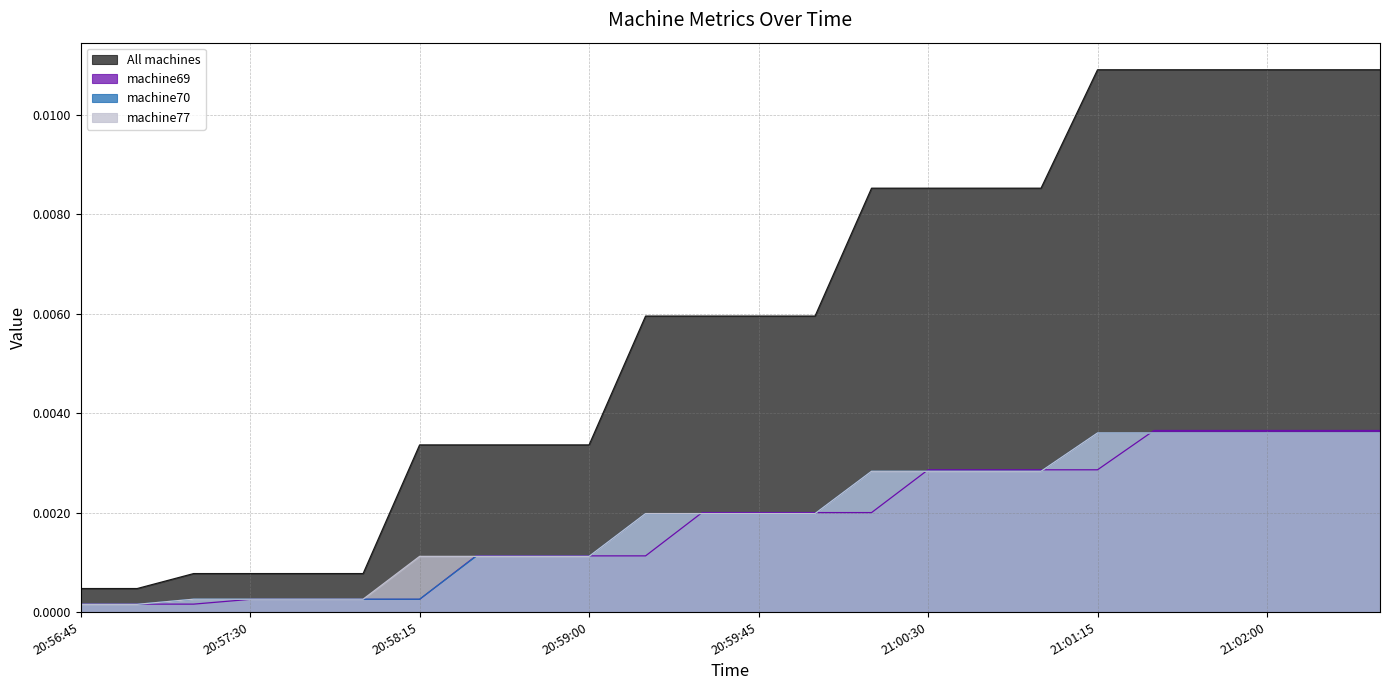

At 21:01:45, list the series in order from largest to smallest.

All machines, machine69, machine70, machine77